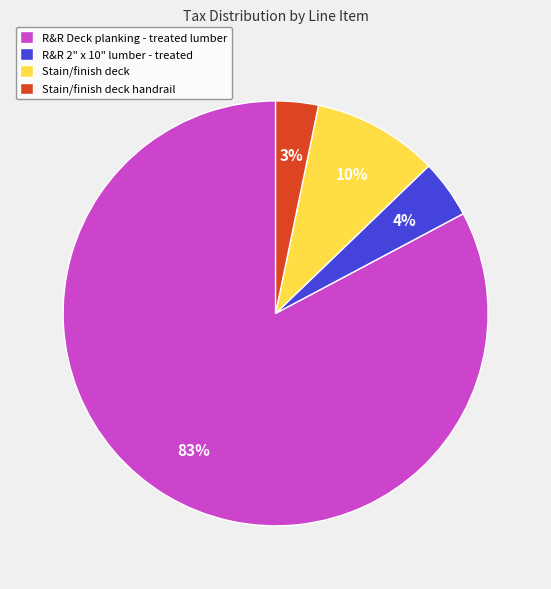

The Stain/finish deck slice represents 4% of the pie. True or false?

False